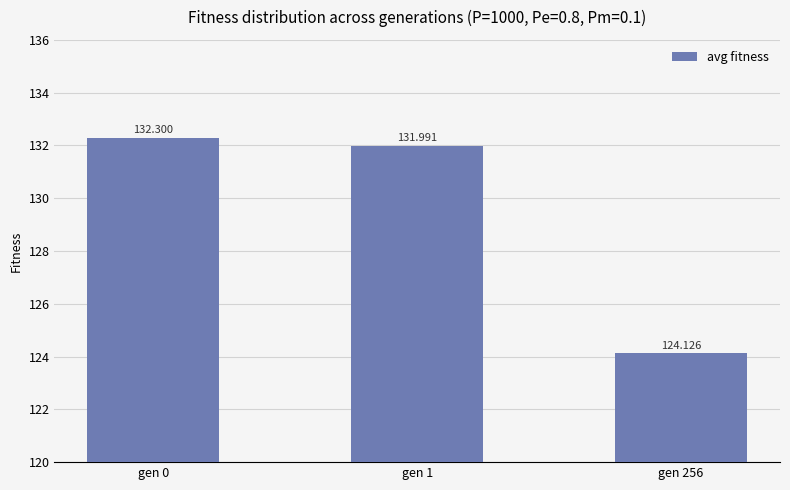

Reading right to left, what are all the values shown in this chart?

gen 256=124.1	gen 1=132.0	gen 0=132.3